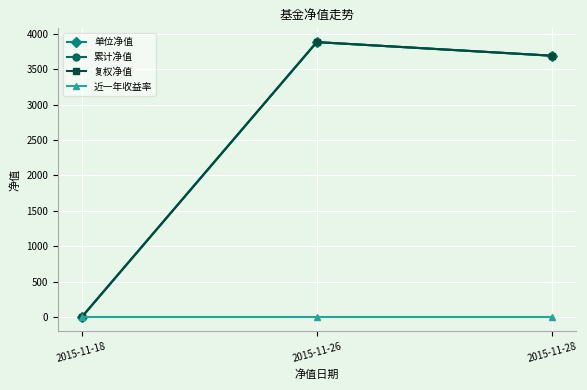

Is this an area chart (filled region under the line)?

No